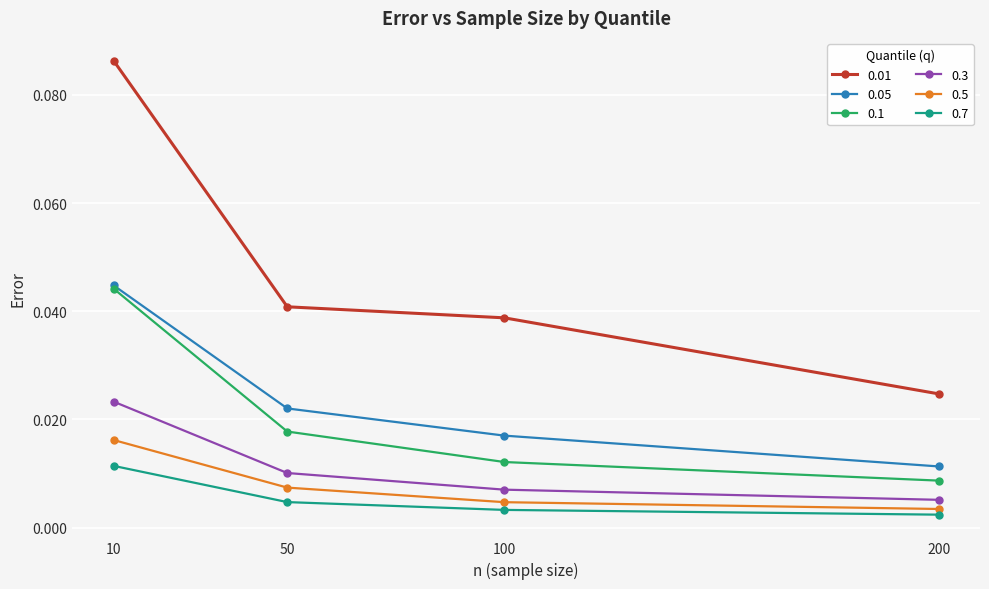

True or false: 0.1 and 0.3 intersect in this chart.

False